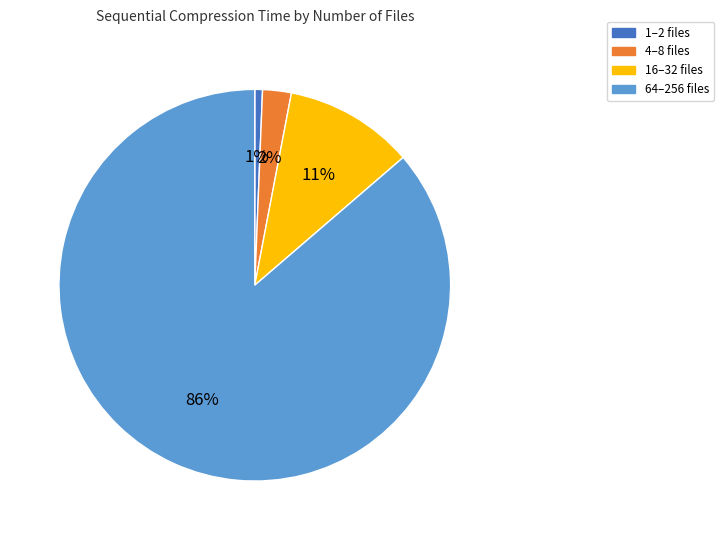

Rank the categories by value from lowest to highest.

1–2 files, 4–8 files, 16–32 files, 64–256 files